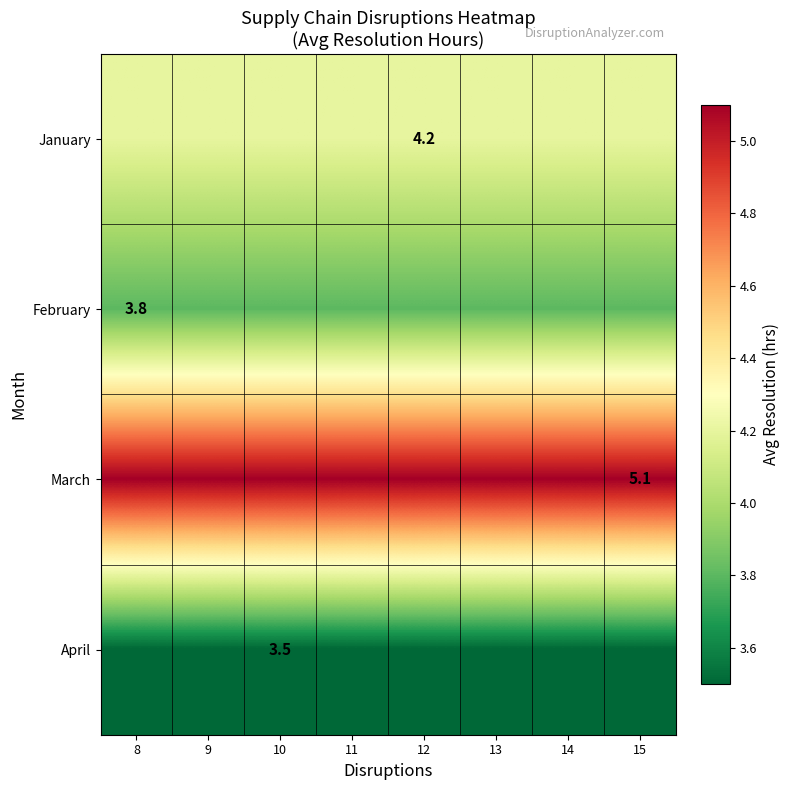

True or false: March has a value of 2.8 at 15.

False